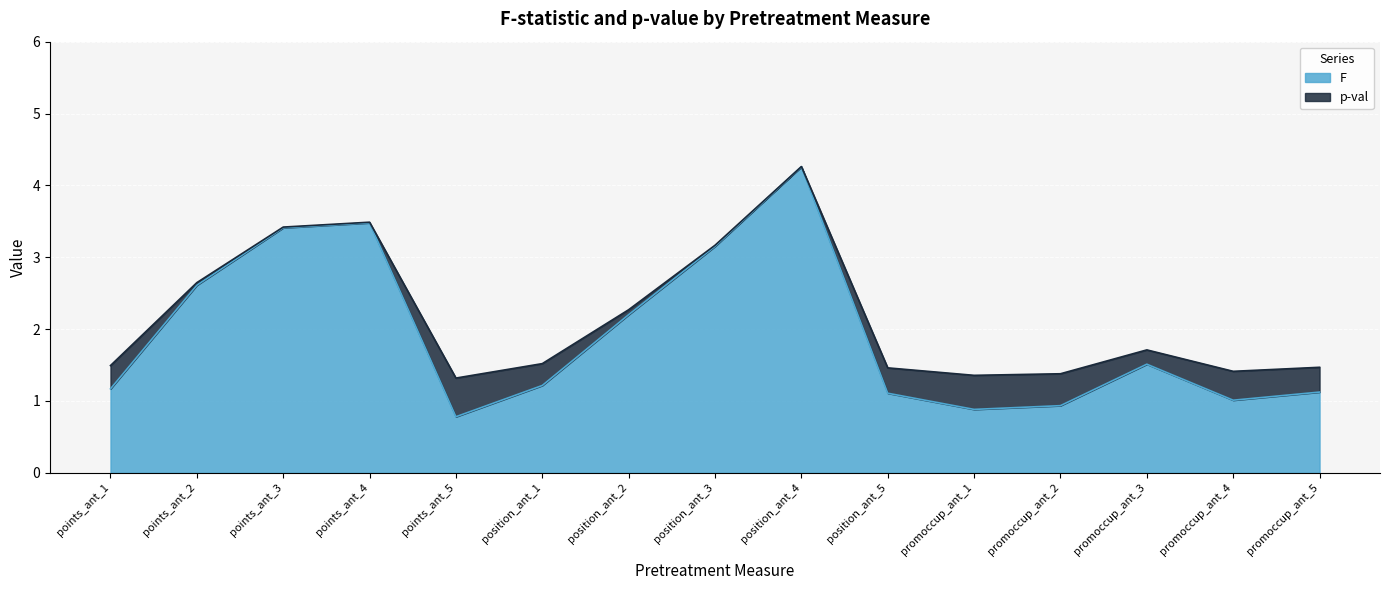

At which category does the chart reach its minimum across all series?

points_ant_5